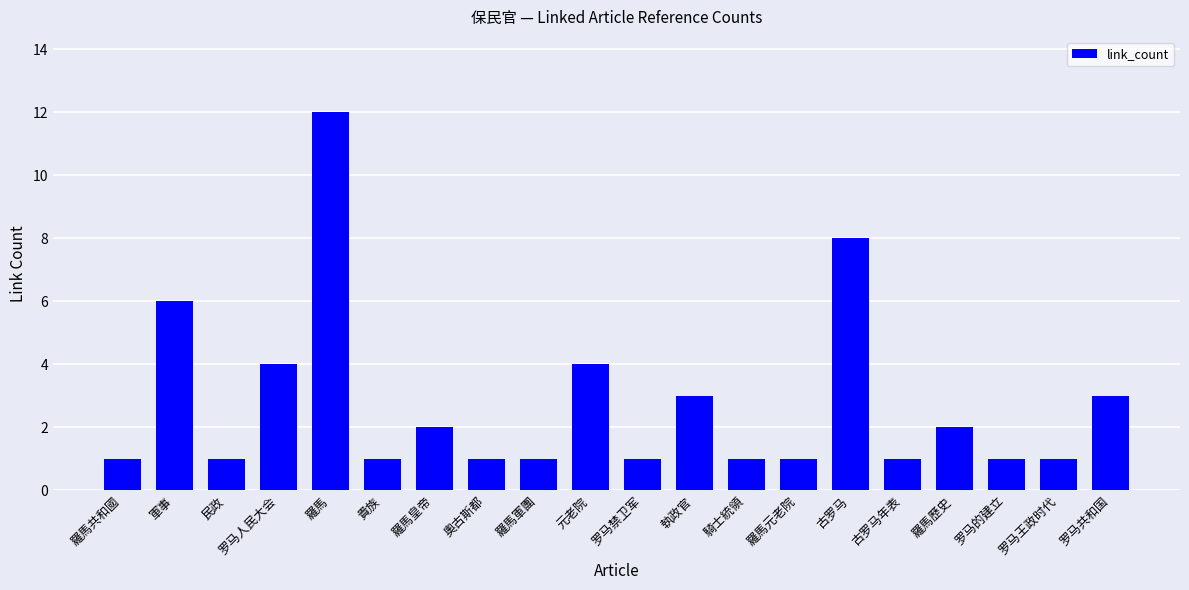

Are the bars horizontal?

No